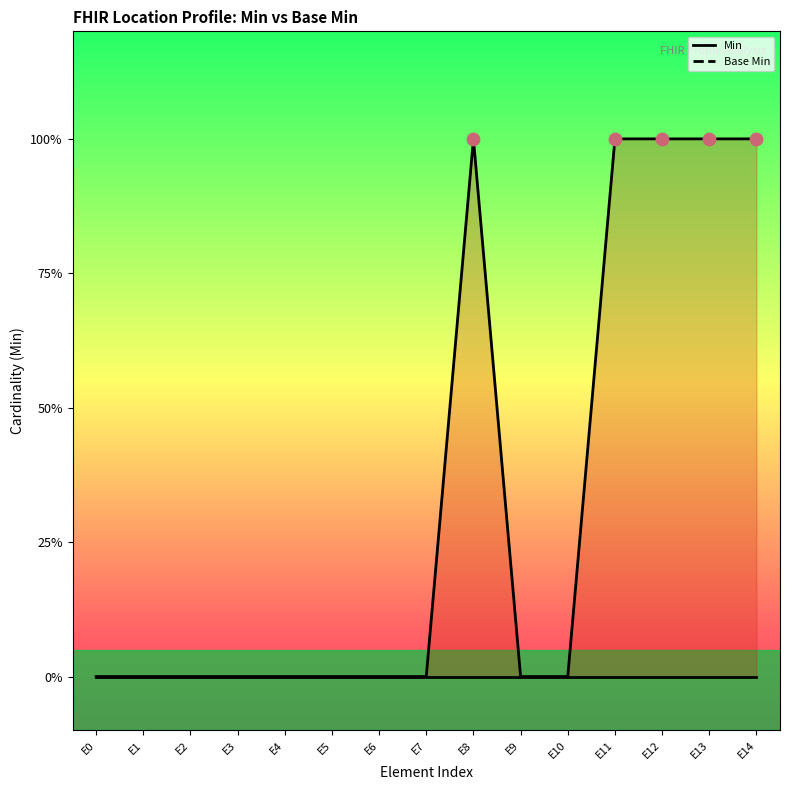

Which series has the largest total across all categories?

Min line